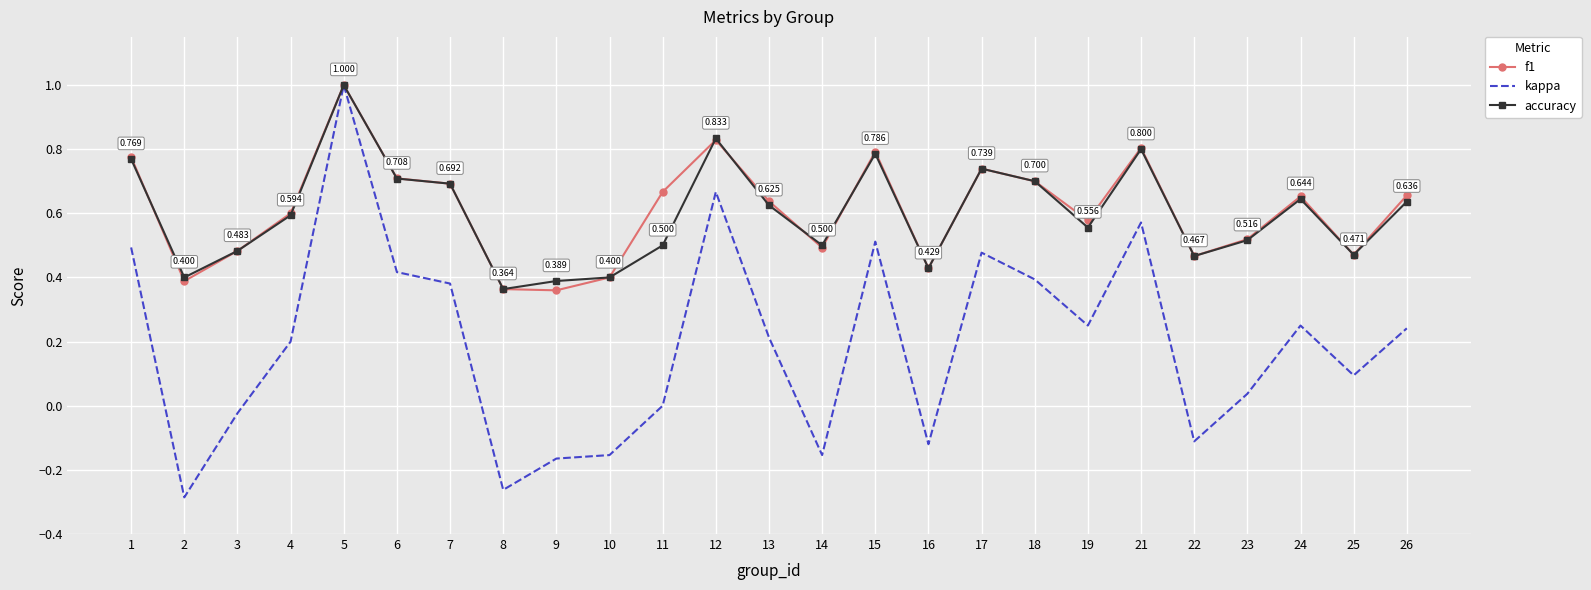

Which series changed the most between 16 and 24?

kappa